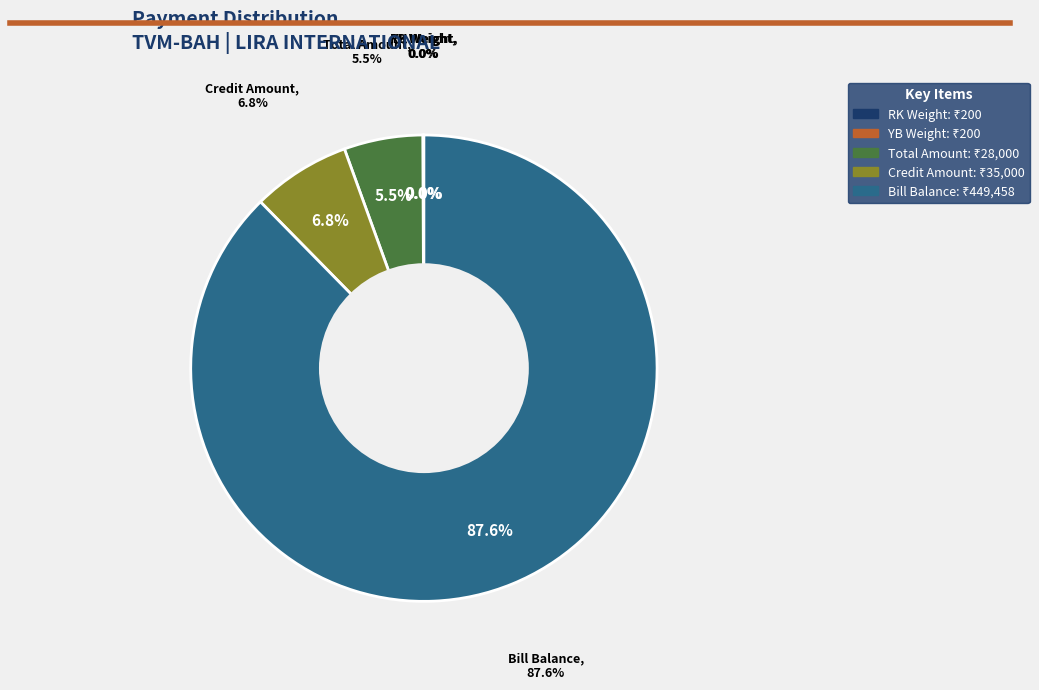

Is it true that Bill Balance is 88% of the pie?

True